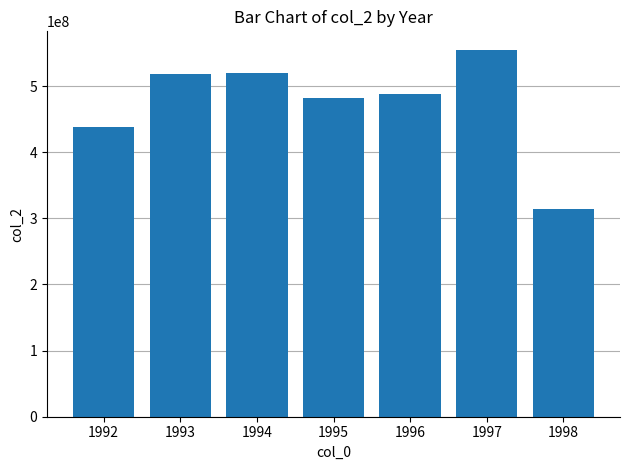

How many values are below 487836568?

3